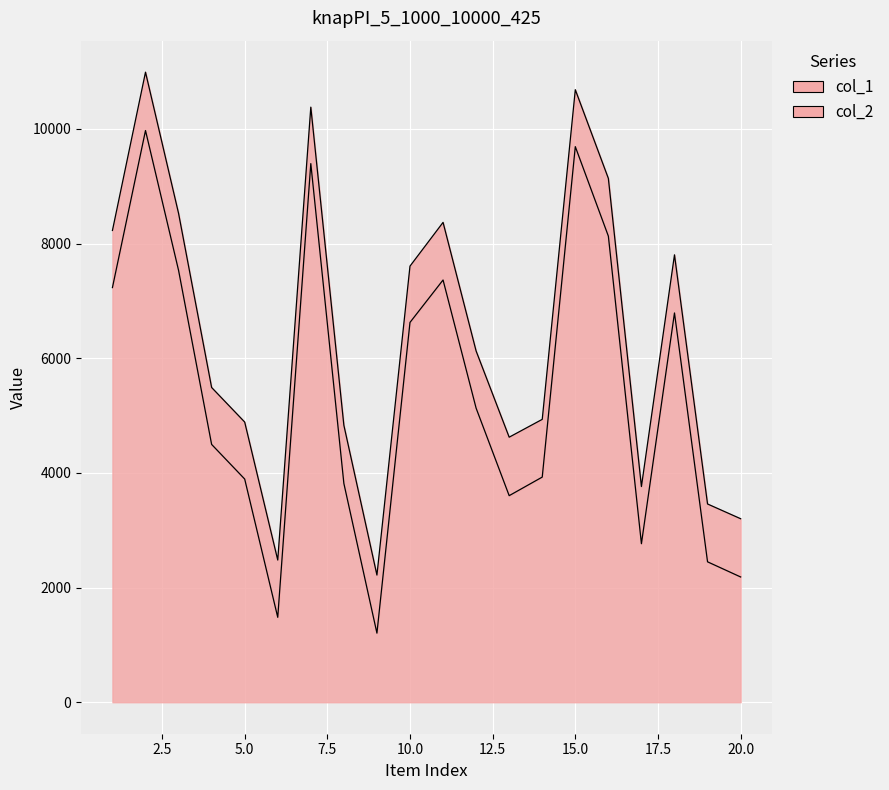

What is the difference between the col_1 values at 12 and 5?

1239